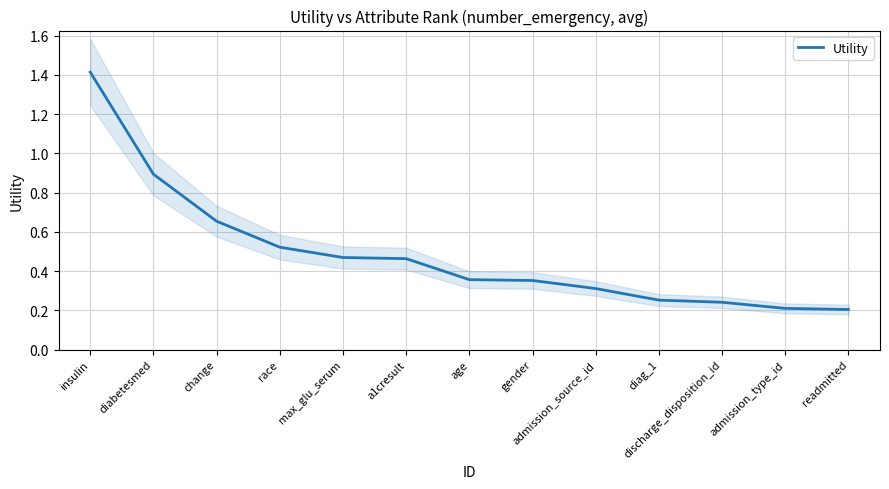

Reading right to left, extract all data points from this chart.

readmitted=0.2	admission_type_id=0.2	discharge_disposition_id=0.2	diag_1=0.3	admission_source_id=0.3	gender=0.4	age=0.4	a1cresult=0.5	max_glu_serum=0.5	race=0.5	change=0.7	diabetesmed=0.9	insulin=1.4